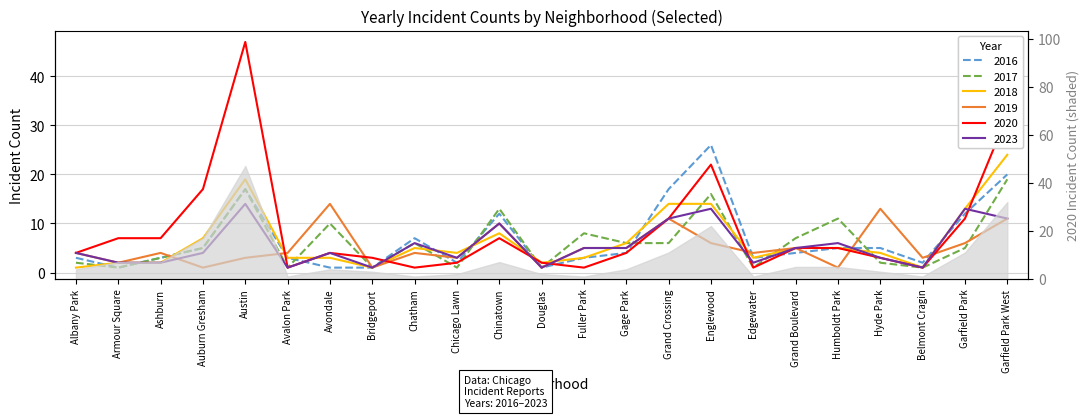

What is the difference between the highest and lowest values at Chatham?

6